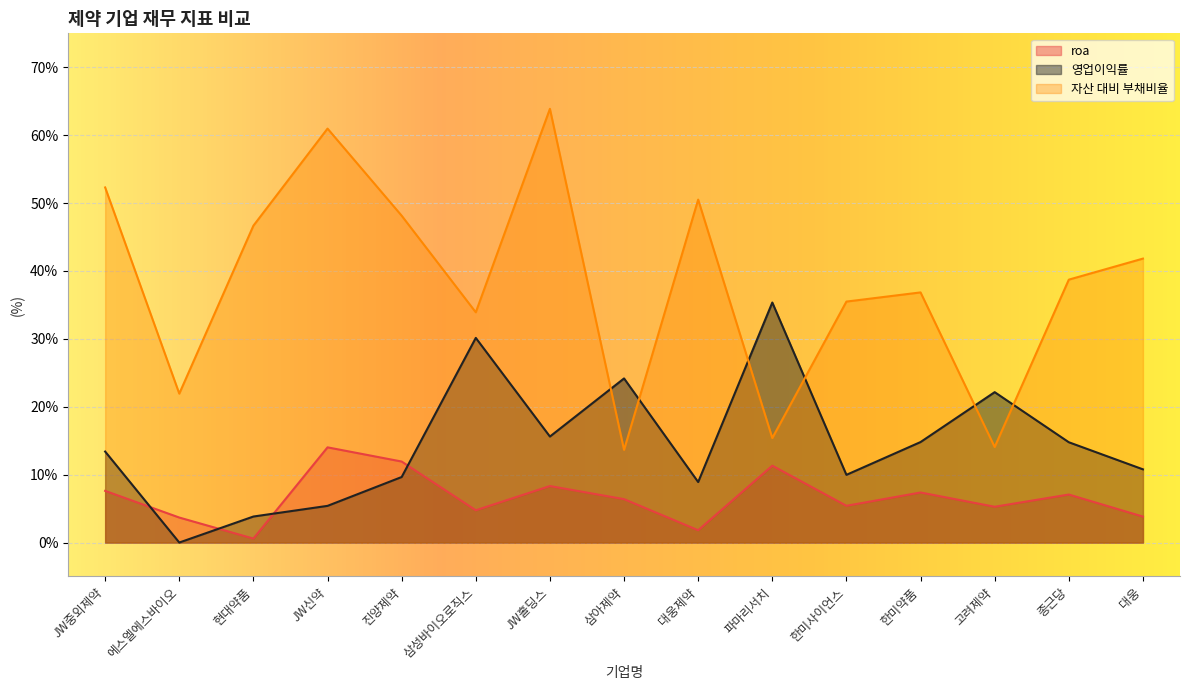

What is the approximate value of roa at 진양제약?

11.9